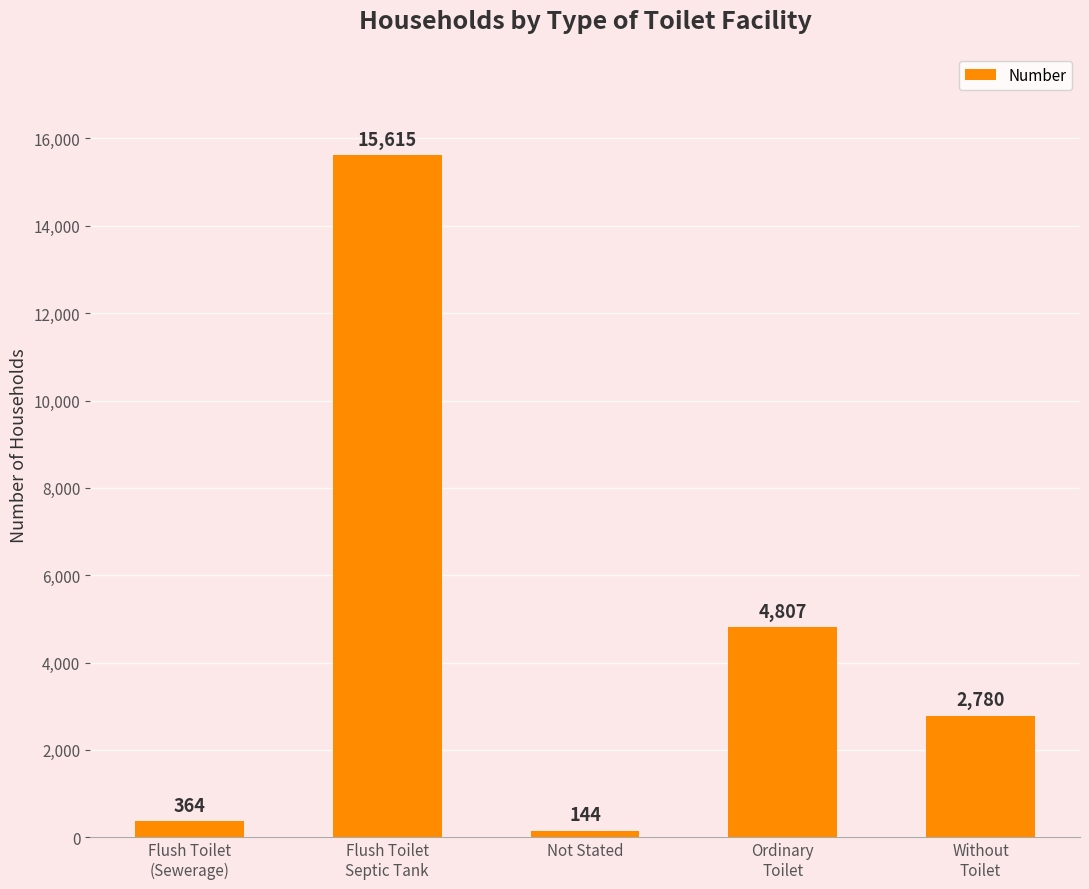

Read the value at Ordinary
Toilet, to the nearest 100.

4800